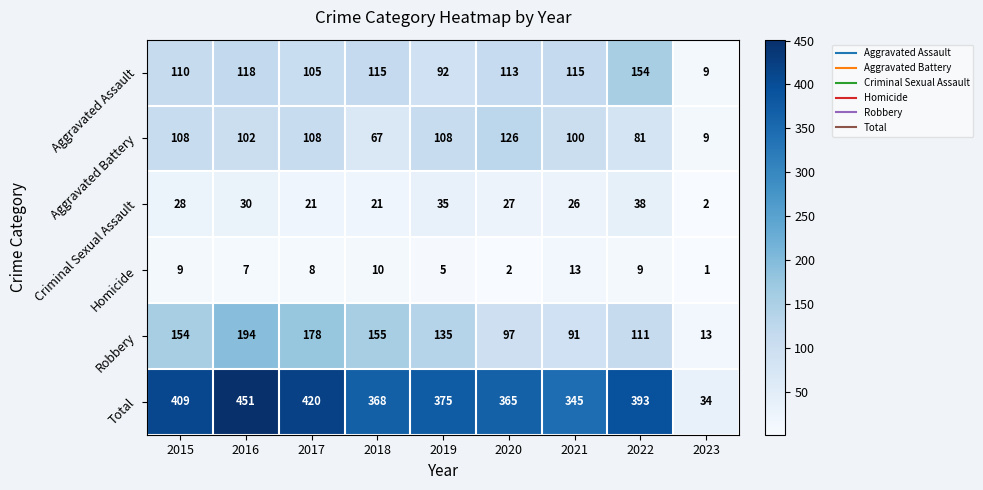

How many distinct data groups are displayed?

6